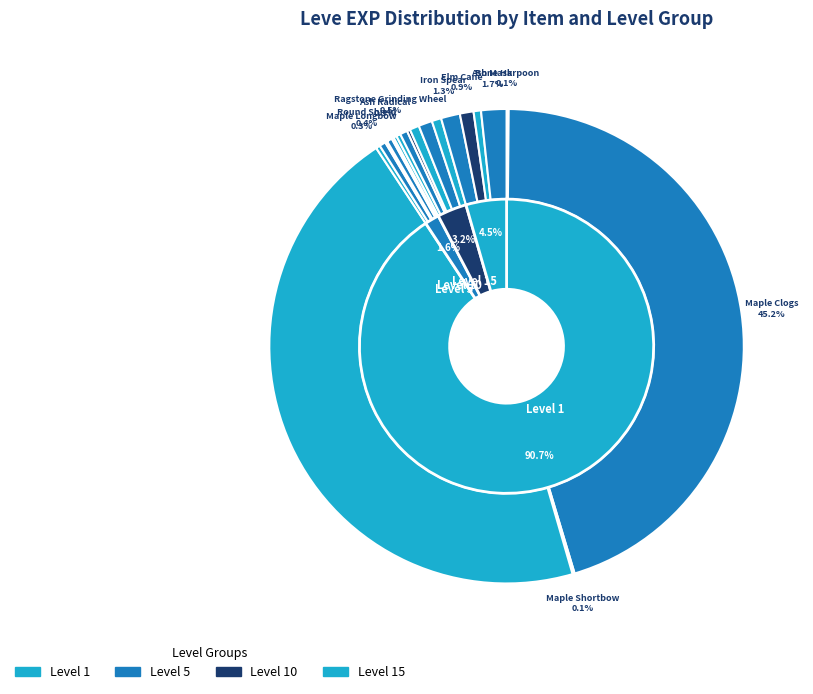

Approximately how many times larger is the value at Bronze Spear compared to Round Shield?

0.8